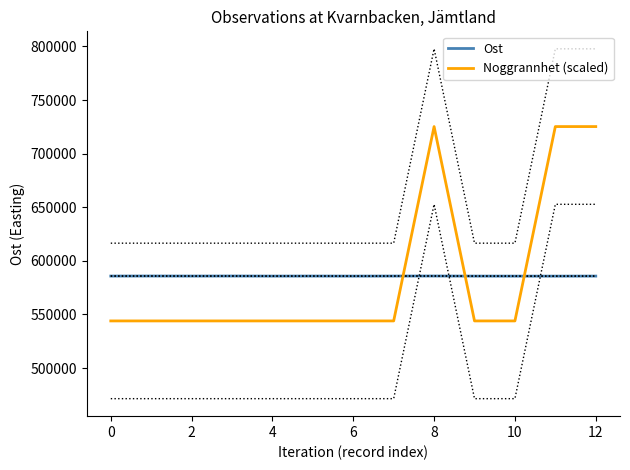

The value of Noggrannhet (scaled) at 8 is 725256.3. True or false?

True